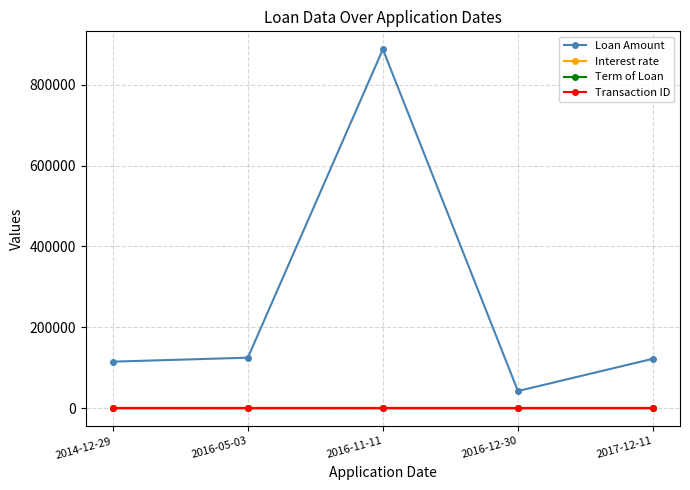

Does the chart display data point markers on the line(s)?

Yes